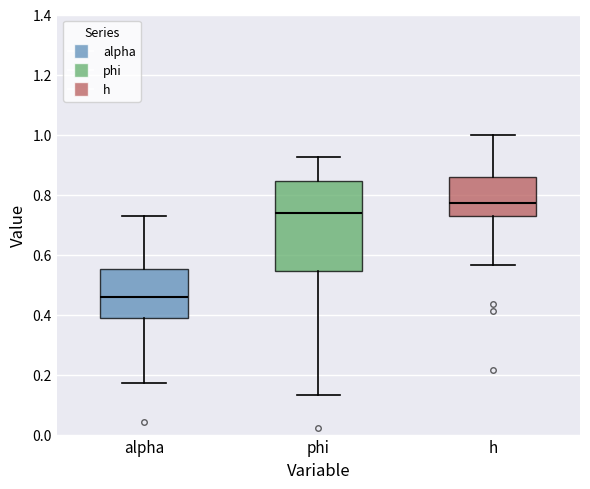

Reading left to right, read every box against the y-axis: the position of its median line, the range the box covers, and the ends of its whiskers. The values are not printed on the chart, so give them approximately, as read against the axis.

alpha: median 0.46, box 0.38 to 0.56, whiskers 0.18 to 0.72
phi: median 0.74, box 0.54 to 0.84, whiskers 0.14 to 0.92
h: median 0.78, box 0.72 to 0.86, whiskers 0.56 to 1.00